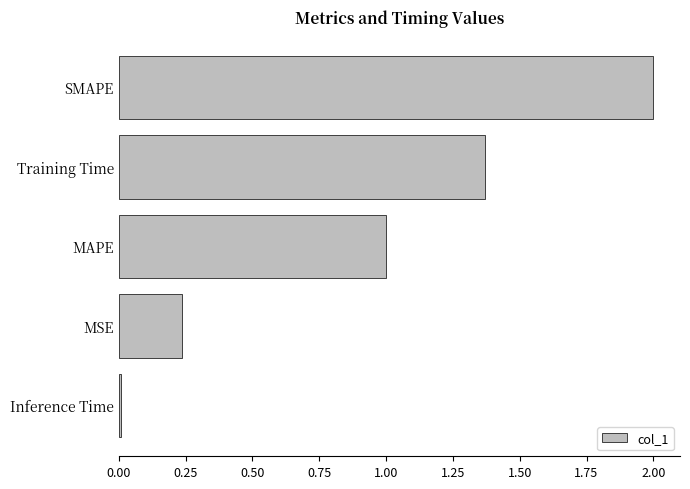

What is the difference between the maximum and minimum values?

2.0